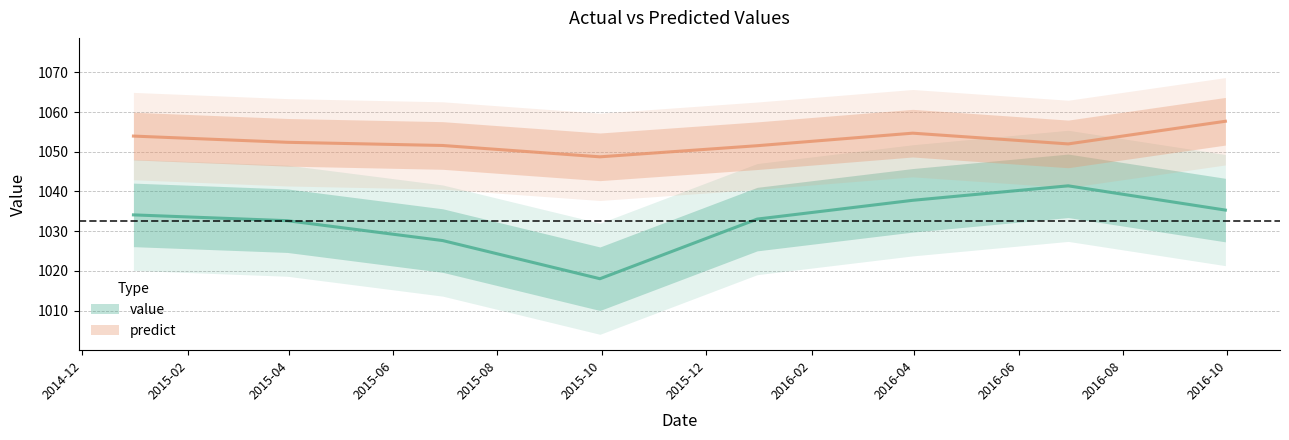

Between 2015-03-31 and 2016-03-31, which series saw the biggest shift?

value